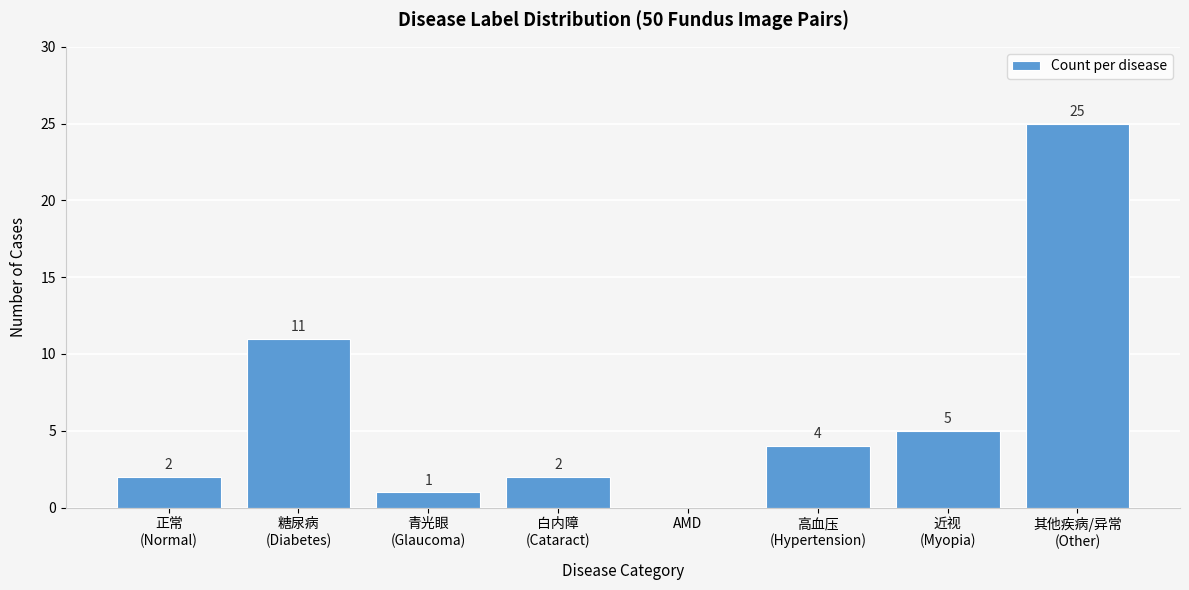

True or false: the data shows 11 at AMD.

False